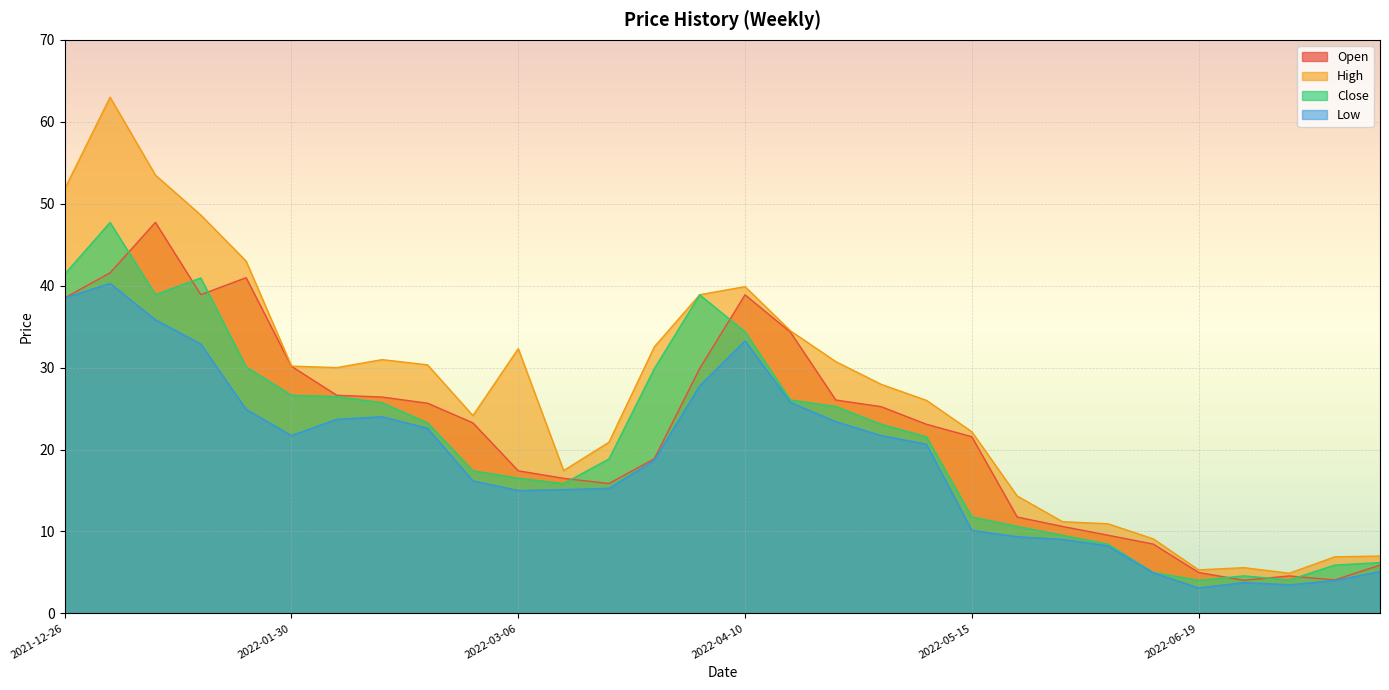

Which series has the widest spread of values?

High